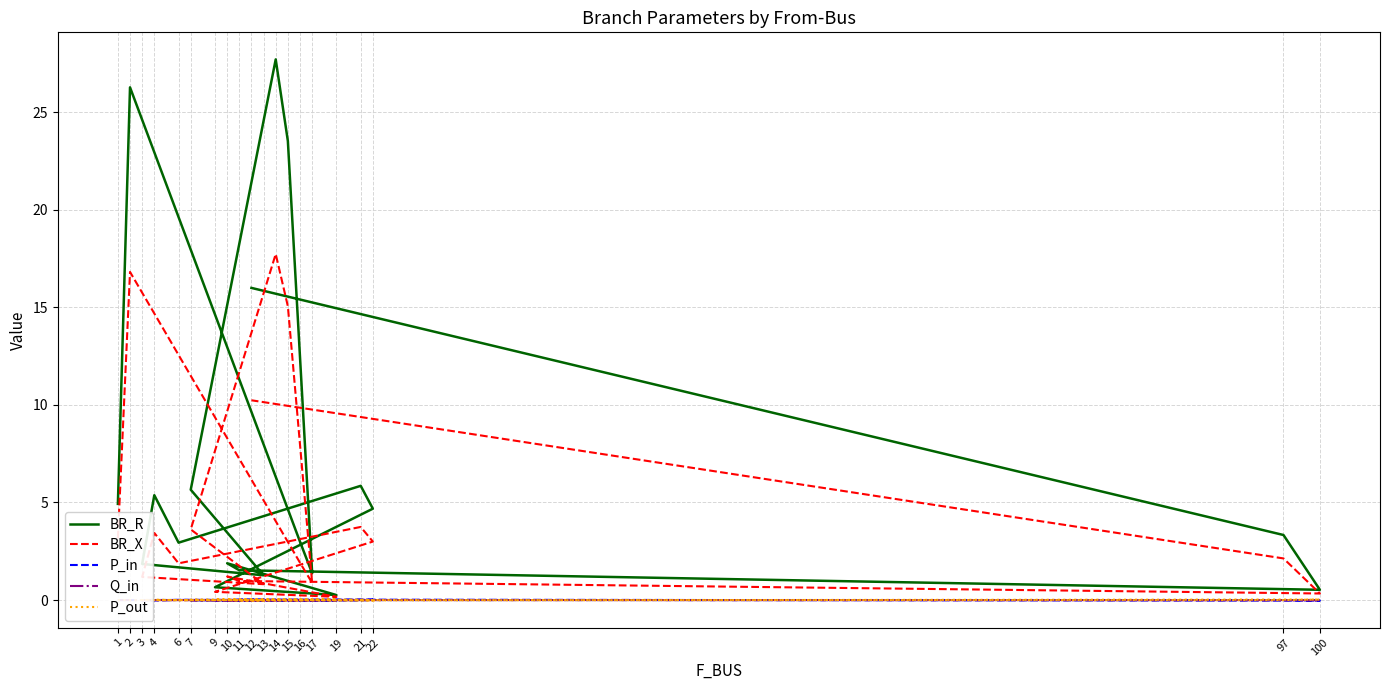

Reading left to right, what are all the values shown in this chart?

BR_R: 4.9	26.3	3.0	1.4	23.5	27.7	5.7	1.3	1.8	5.4	2.9	5.9	4.7	0.7	0.3	1.9	1.5	0.5	3.3	16.0
BR_X: 3.2	16.8	1.9	0.9	15.1	17.7	3.6	0.8	1.2	3.4	1.9	3.7	3.0	0.4	0.2	1.2	1.0	0.3	2.1	10.2
P_in: -0.0	-0.0	0.0	-0.0	0.0	-0.0	-0.0	0.0	0.0	-0.0	0.0	-0.0	0.0	-0.0	-0.0	-0.0	0.0	-0.0	0.0	0.0
Q_in: -0.0	-0.0	0.0	-0.0	0.0	-0.0	-0.0	0.0	0.0	-0.0	0.0	-0.0	0.0	-0.0	-0.0	-0.0	0.0	-0.0	0.0	0.0
P_out: 0.0	0.0	-0.0	0.0	-0.0	0.0	0.0	-0.0	-0.0	0.0	-0.0	0.0	-0.0	0.0	0.0	0.0	-0.0	0.0	-0.0	-0.0